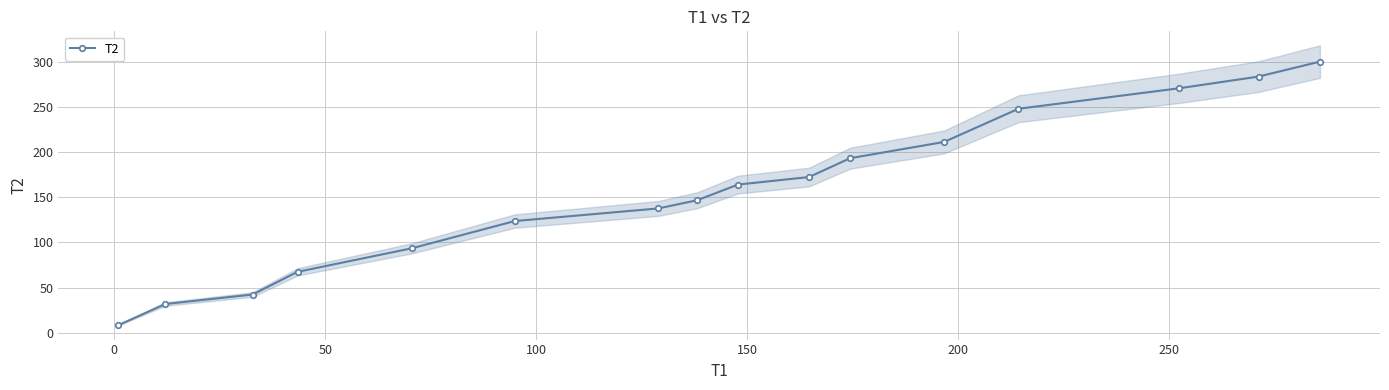

True or false: the data has more than 2 interior local peaks.

False